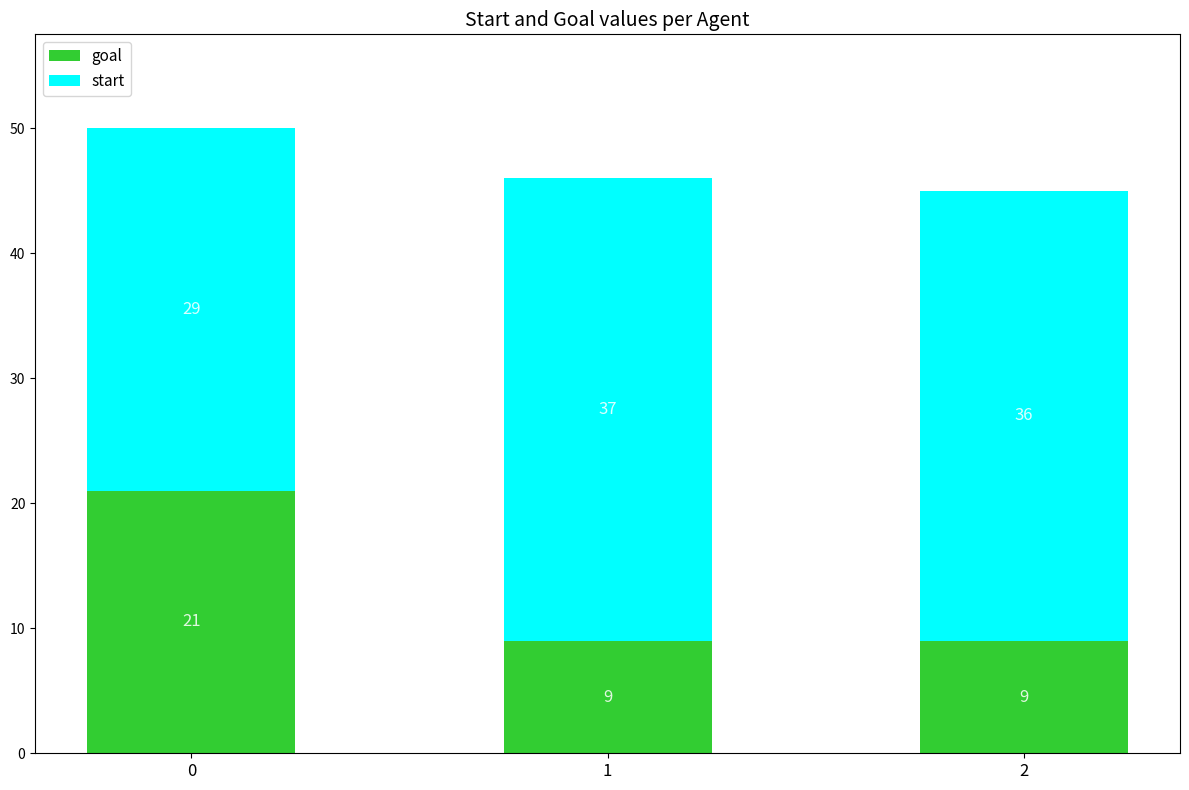

How many goal values are between 9 and 21?

3